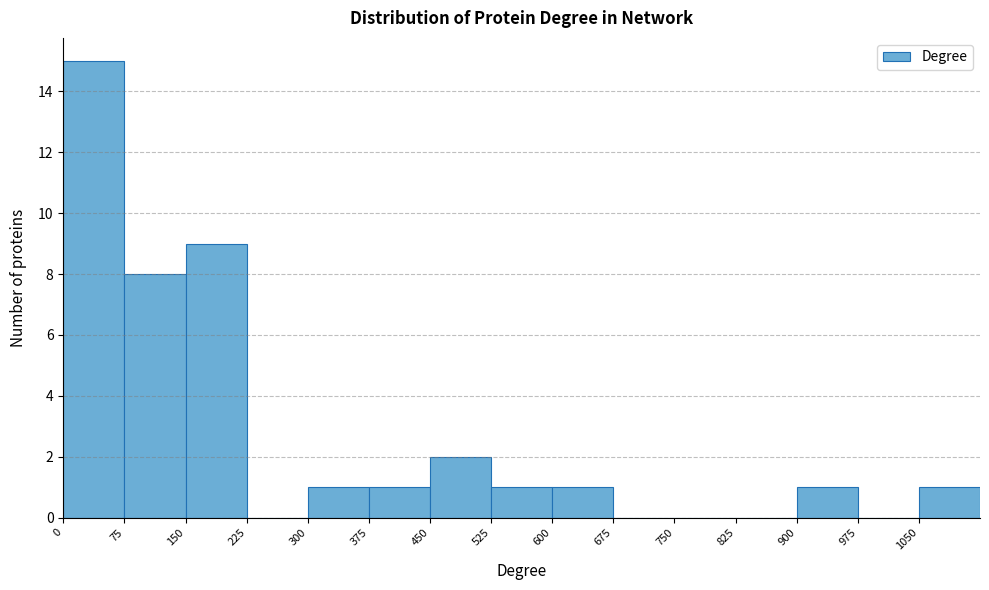

Reading left to right, transcribe this chart: for each bar, give the range it covers on the x-axis and its height. Neither the bar edges nor the heights are printed on the chart, so give them approximately, as read against the axes.

0 to 75: 15
75 to 150: 8
150 to 225: 9
225 to 300: 0
300 to 375: 1
375 to 450: 1
450 to 525: 2
525 to 600: 1
600 to 675: 1
675 to 750: 0
750 to 825: 0
825 to 900: 0
900 to 975: 1
975 to 1050: 0
1050 to 1125: 1